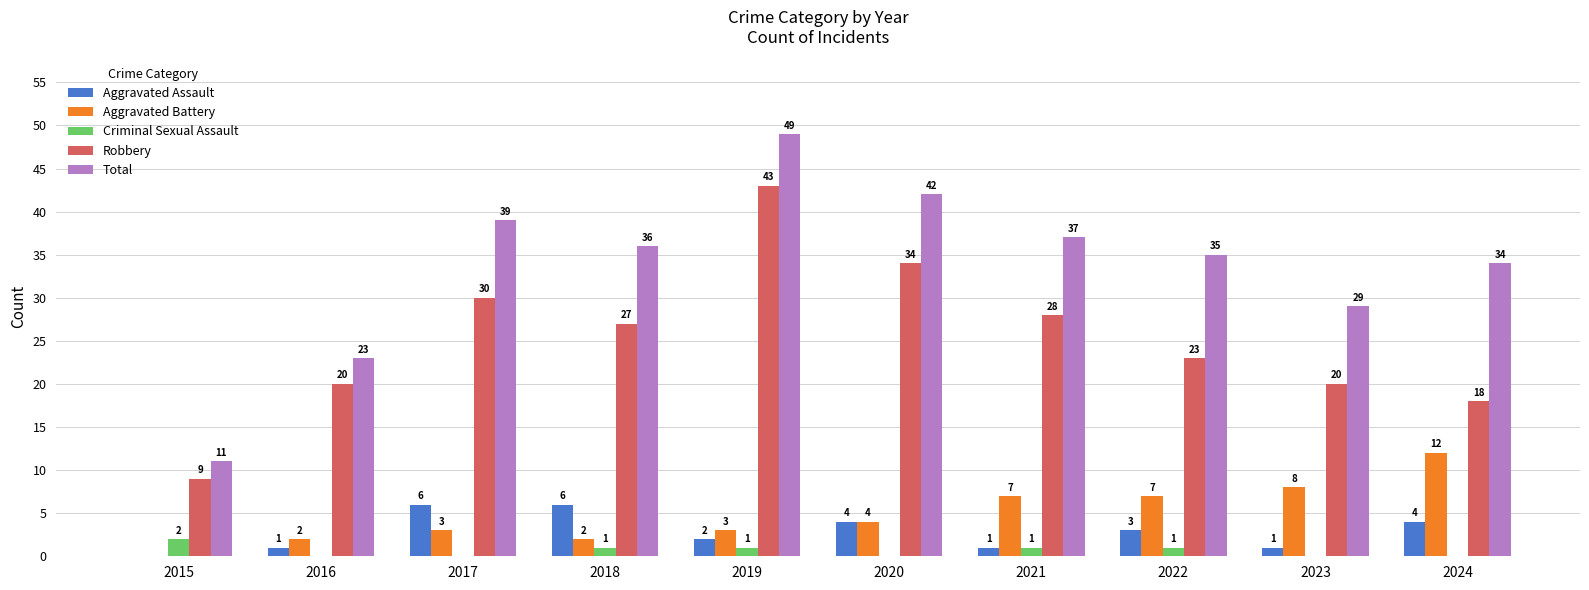

Count the number of categories in the chart.

10